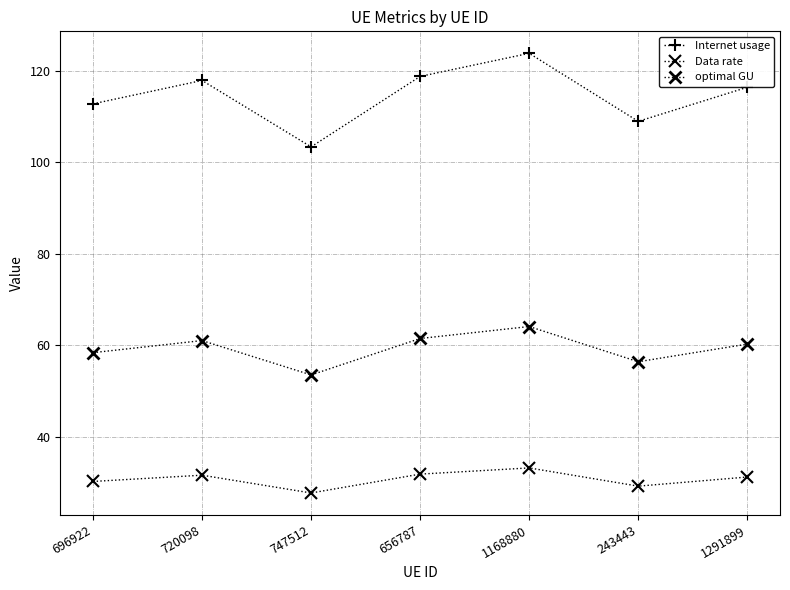

At how many categories does at least one series exceed 65?

7